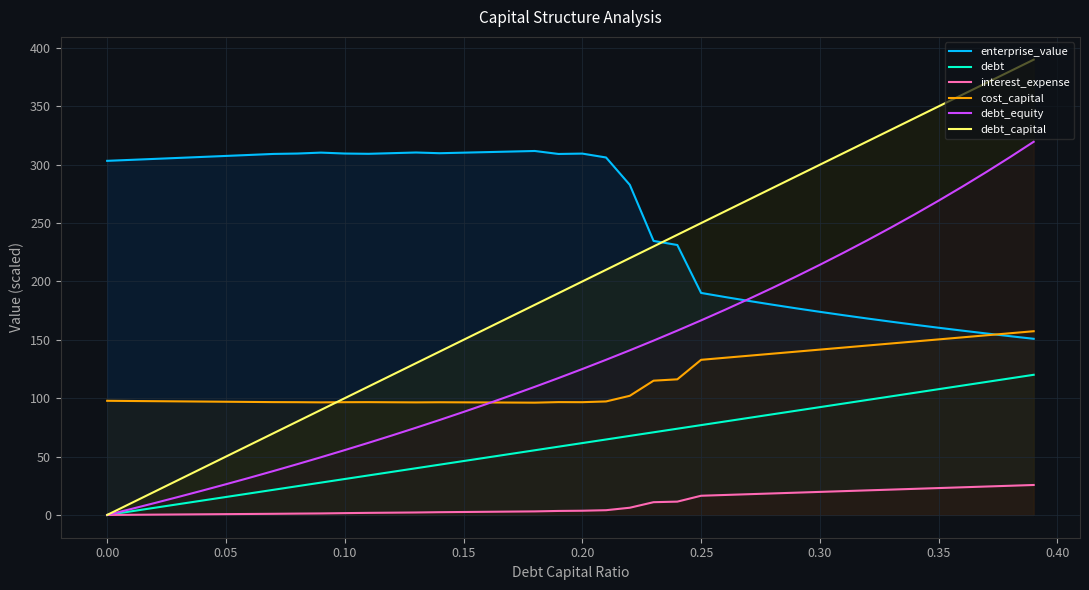

Which series has the largest range (max minus min)?

debt_capital